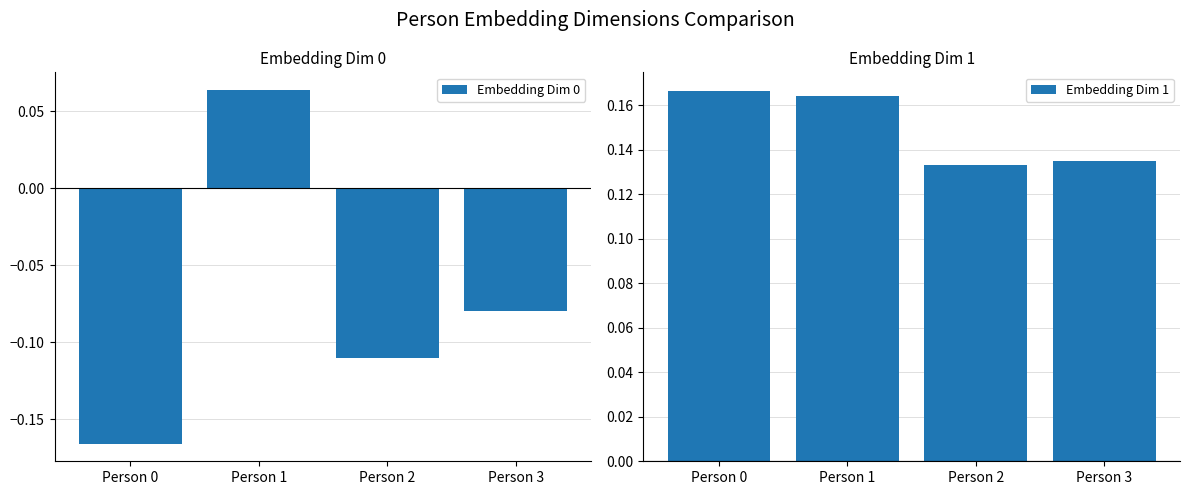

What is the difference between the maximum and minimum values in the Embedding Dim 0 series?

0.2